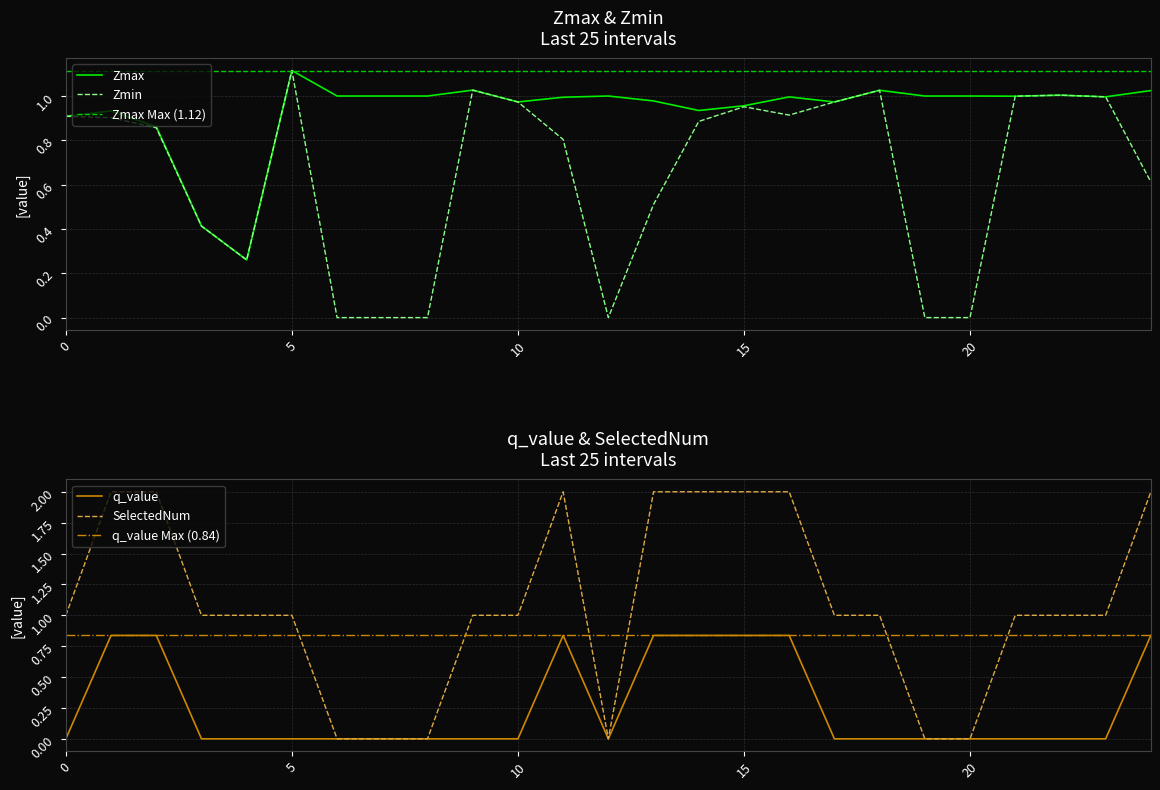

True or false: q_value and Zmax intersect in this chart.

False